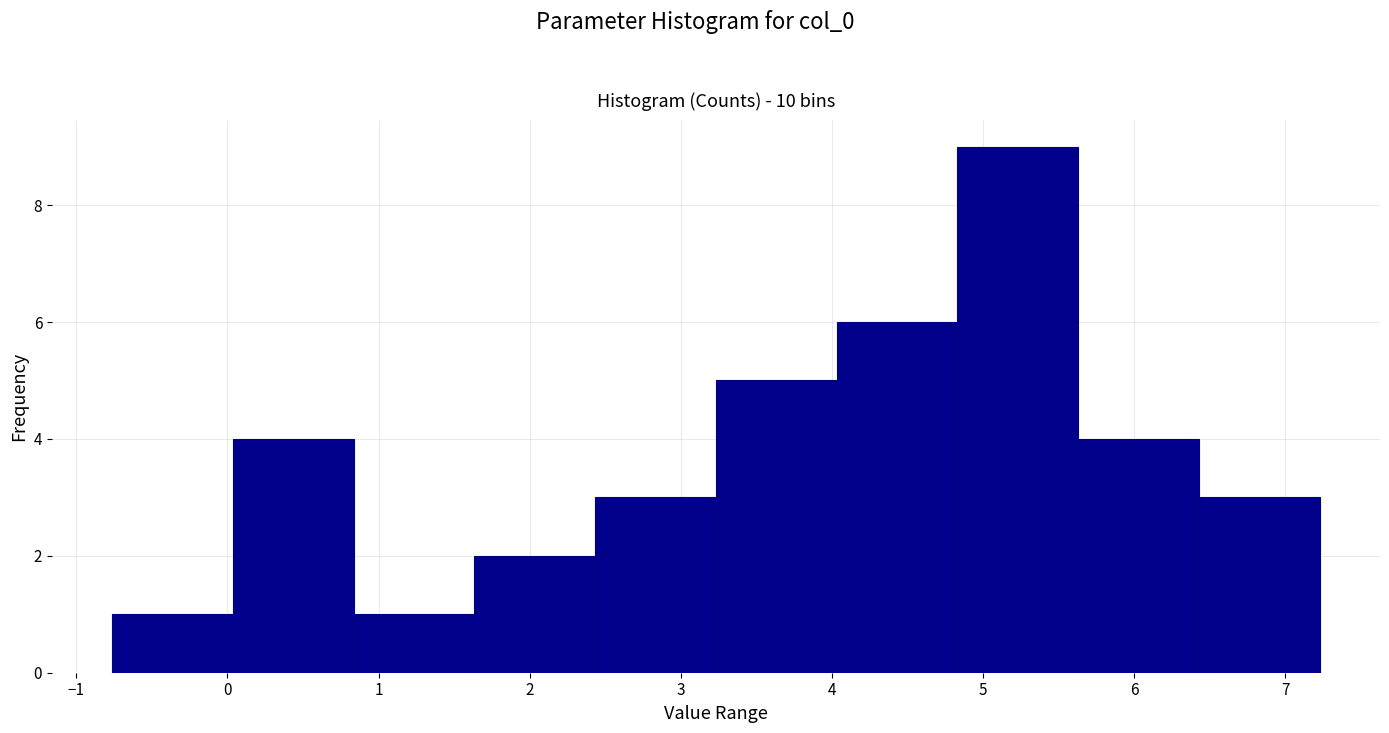

Over which range of the x-axis is the bar tallest?

4.8 to 5.6